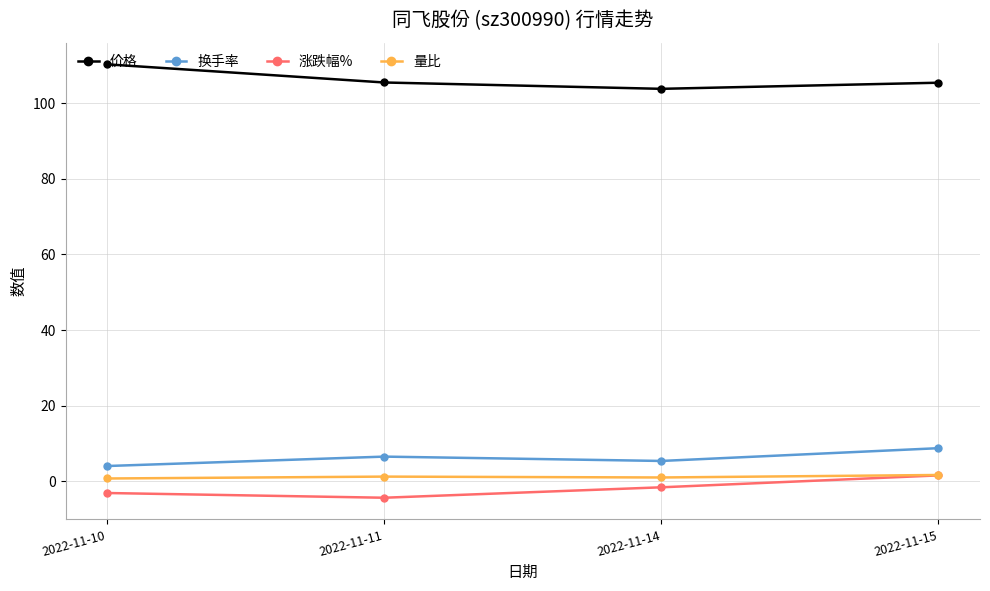

What is the value of the 量比 point at the 3rd from the left?

1.0